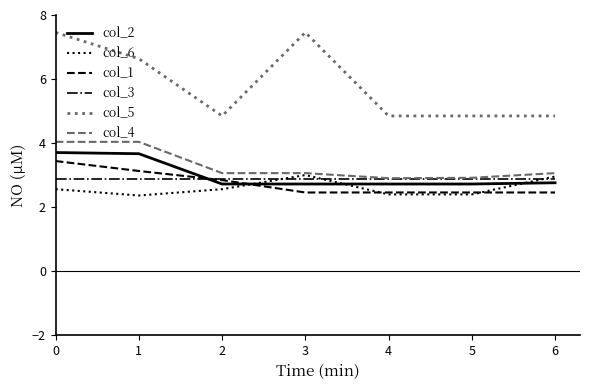

What is the difference between the highest and lowest values at 6?

2.4